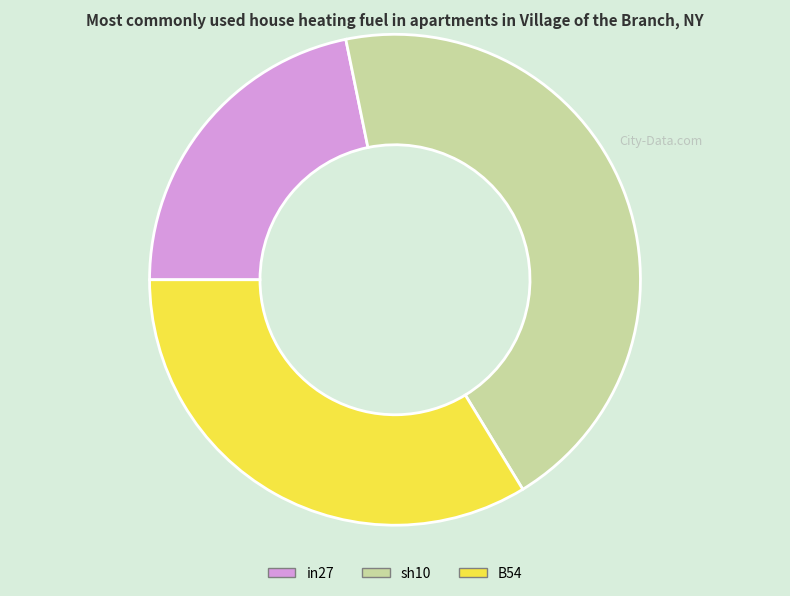

Is there any slice that represents more than half of the pie?

No